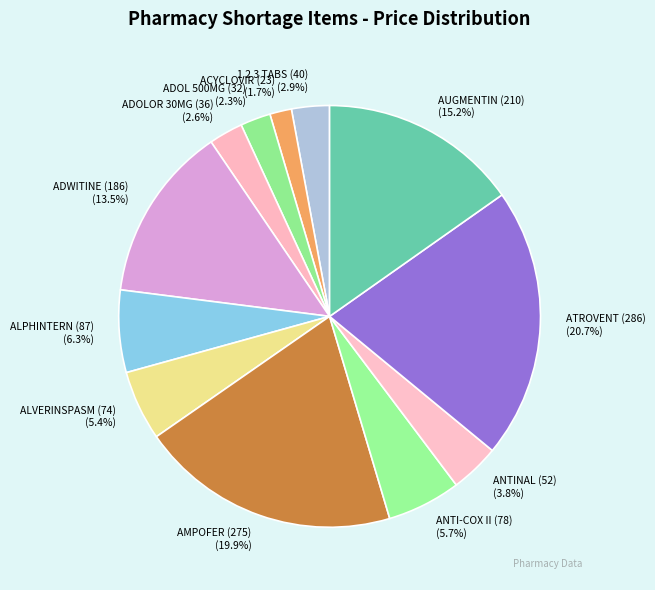

What is the ratio of the value at ADOLOR 30MG (36) to the value at 1 2 3 TABS (40)?

0.9